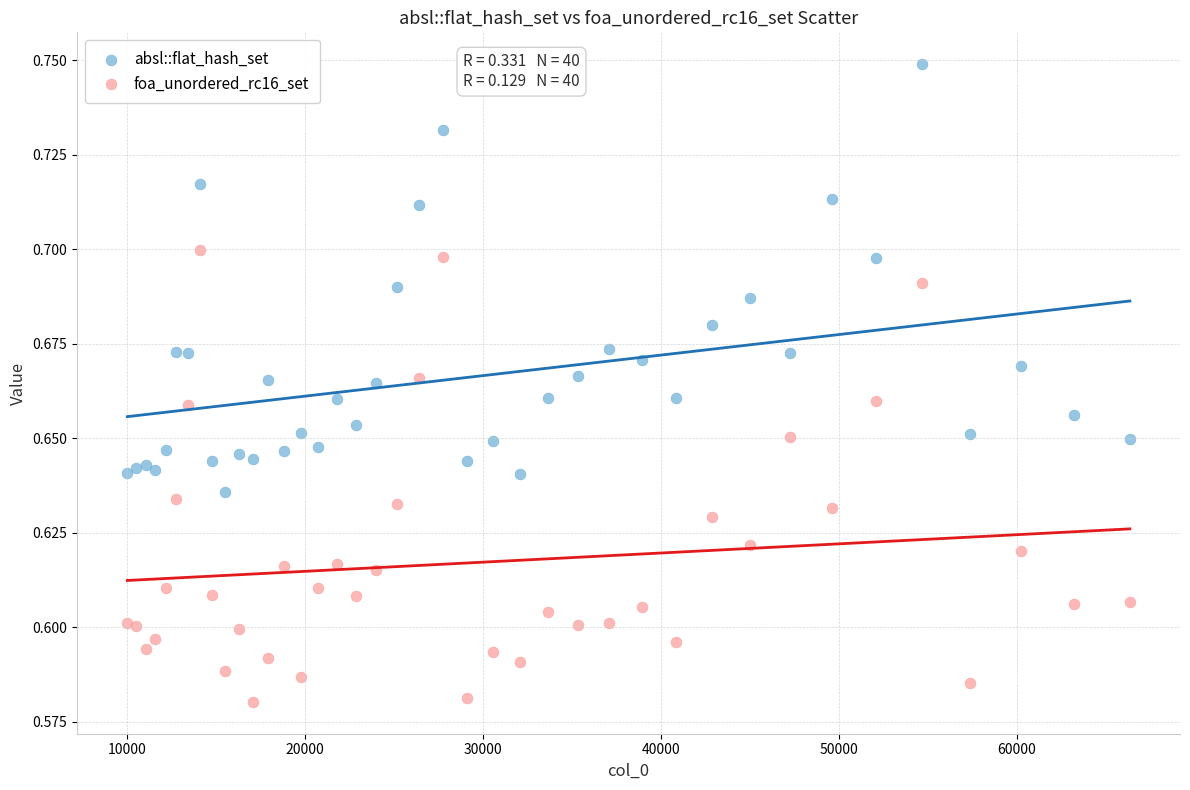

Which series contains the lowest Y value?

foa_unordered_rc16_set